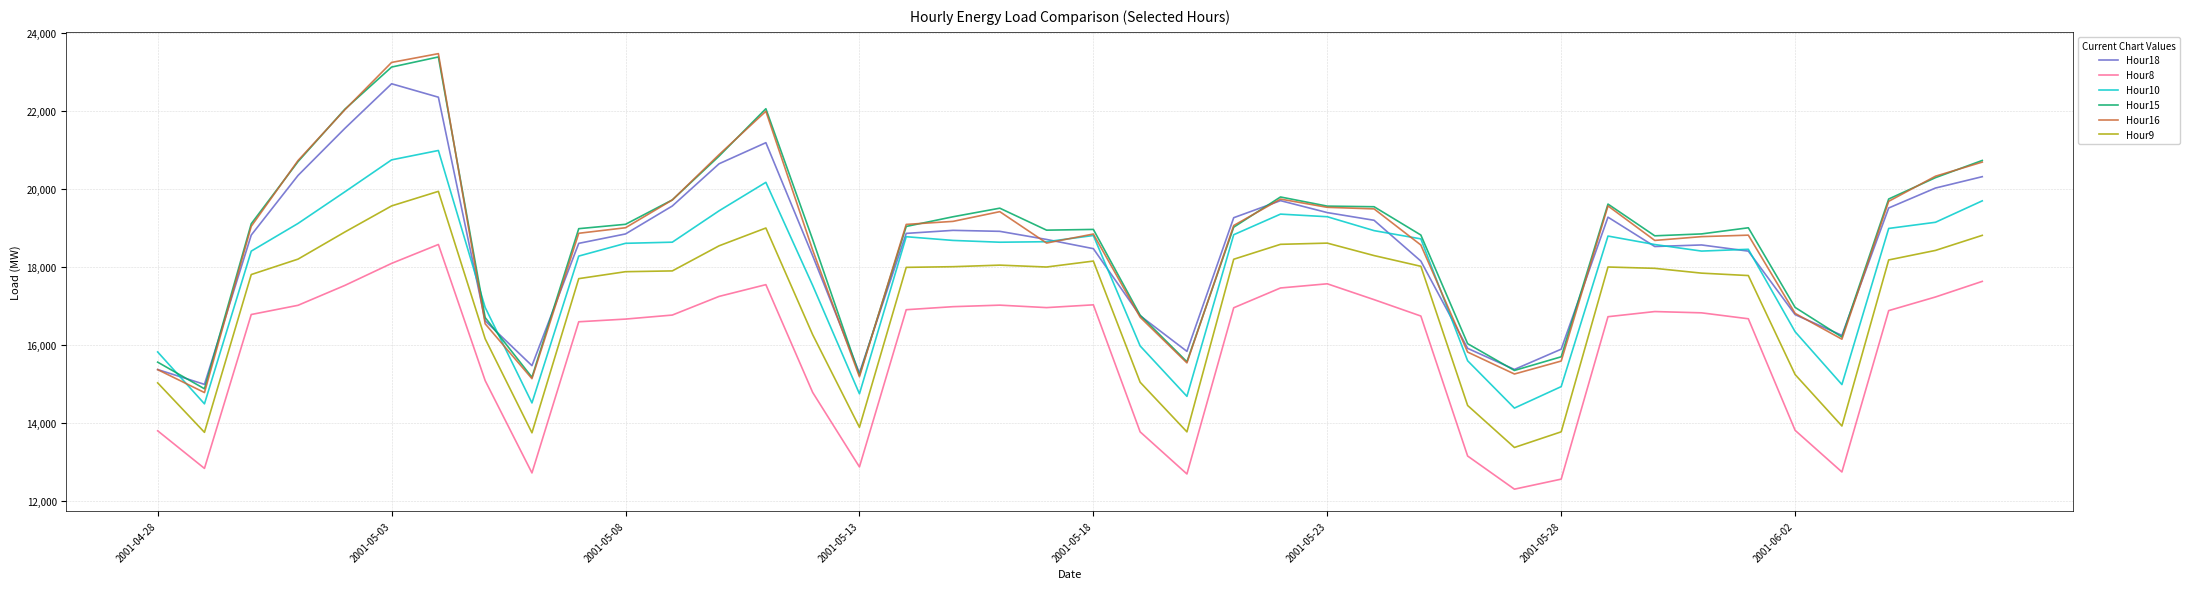

What is the minimum value shown in the chart?

12307